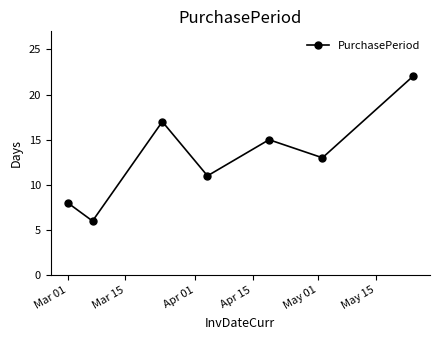

What is the difference between the second highest and minimum values?

11